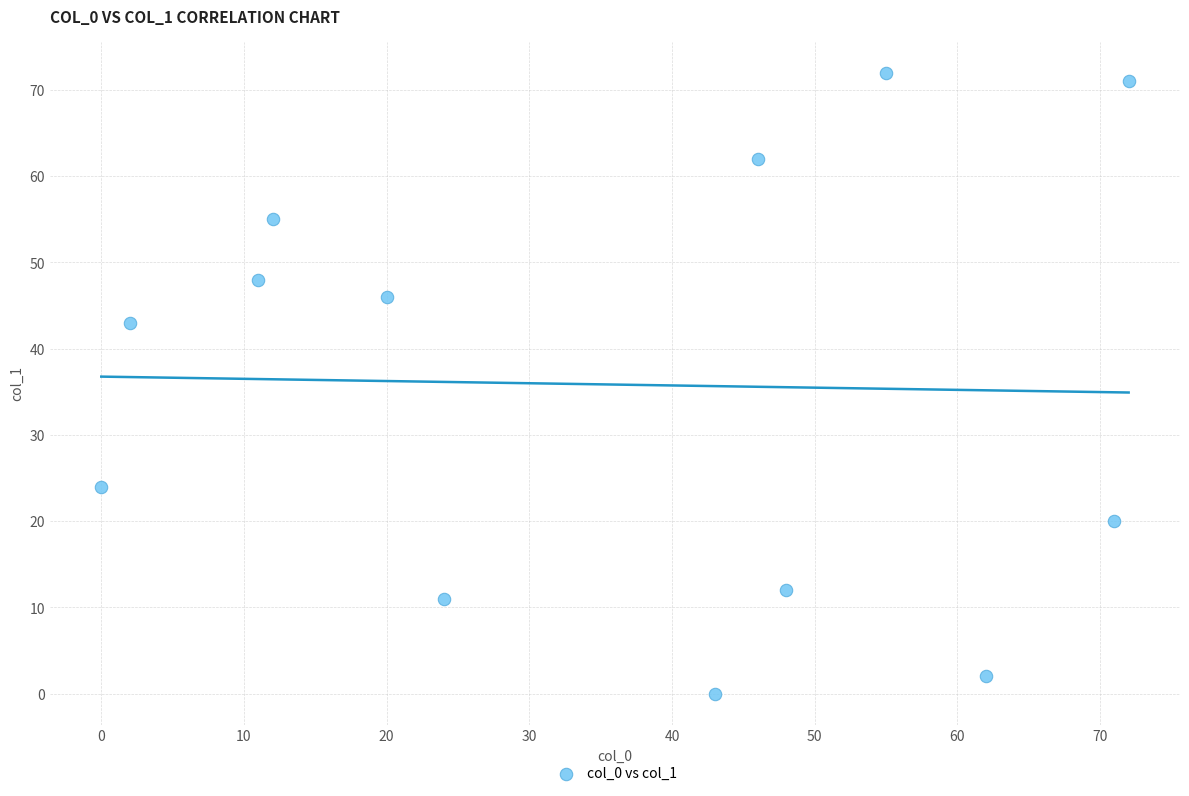

What is the range of Y values (max minus min)?

72